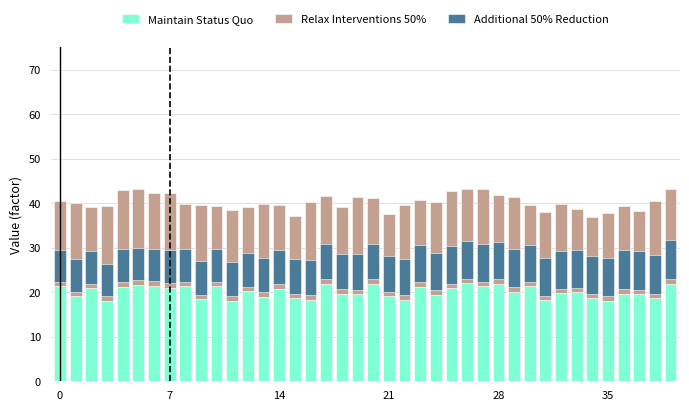

Count the number of categories in the chart.

40